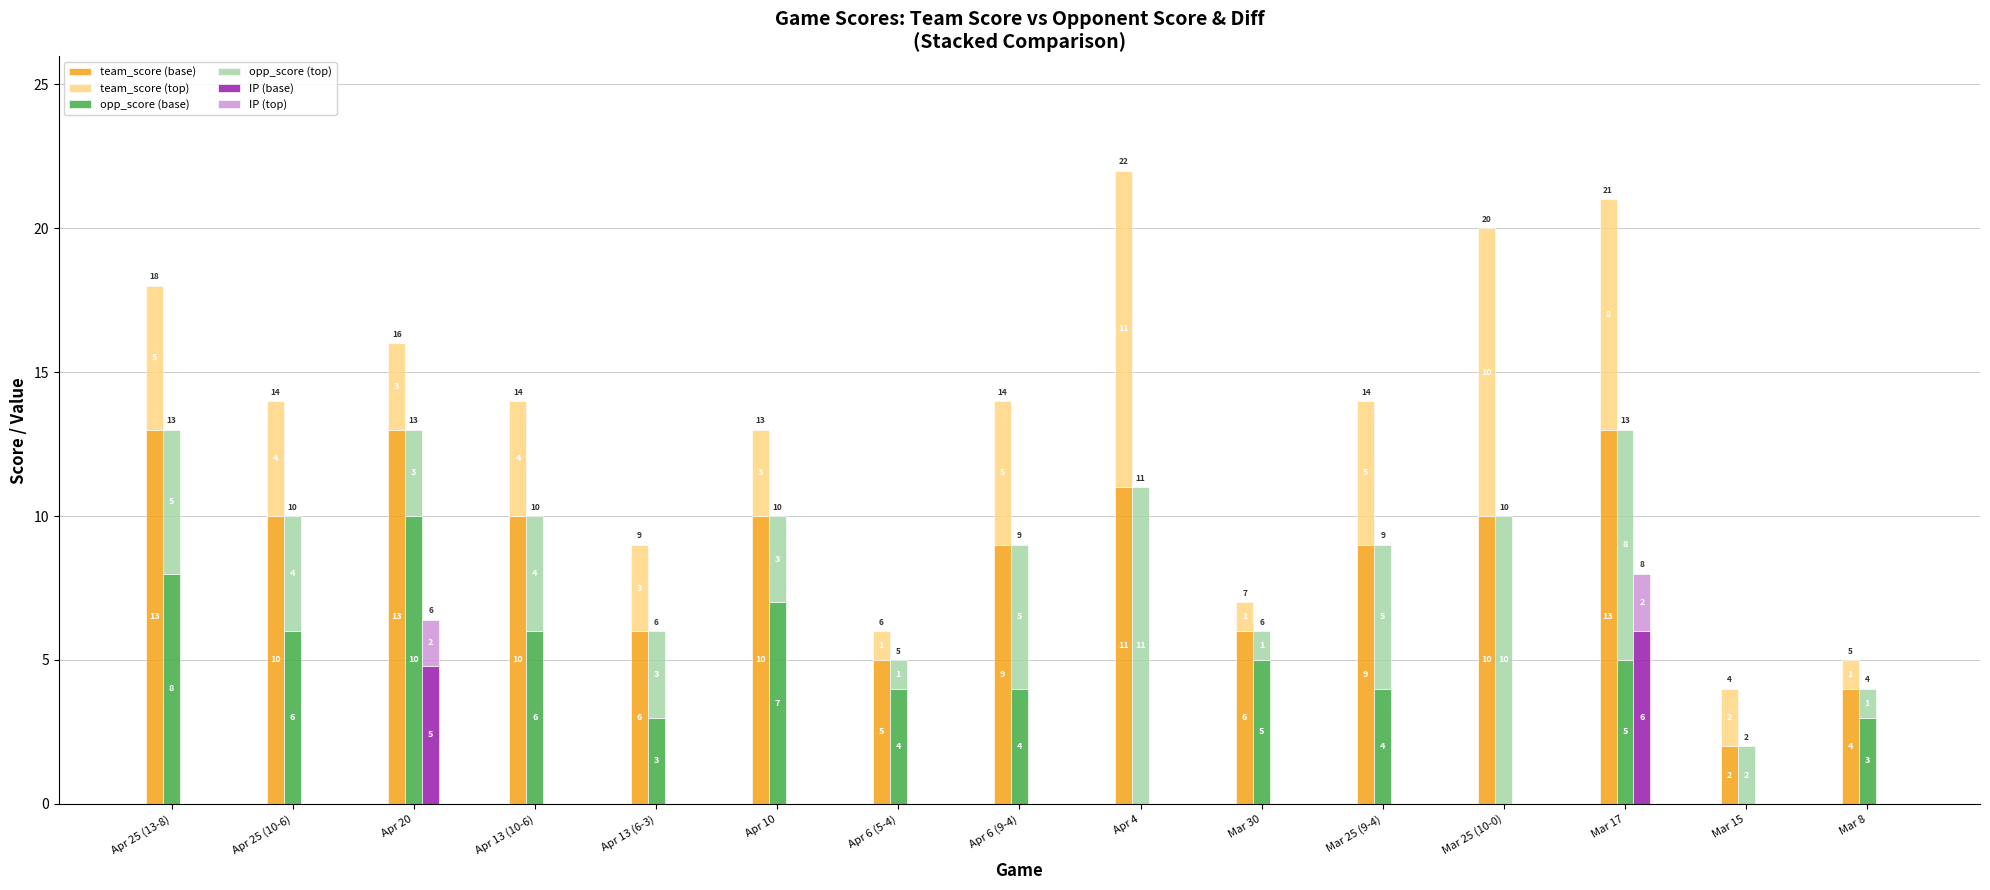

Which series has the largest range (max minus min)?

team_score (base)